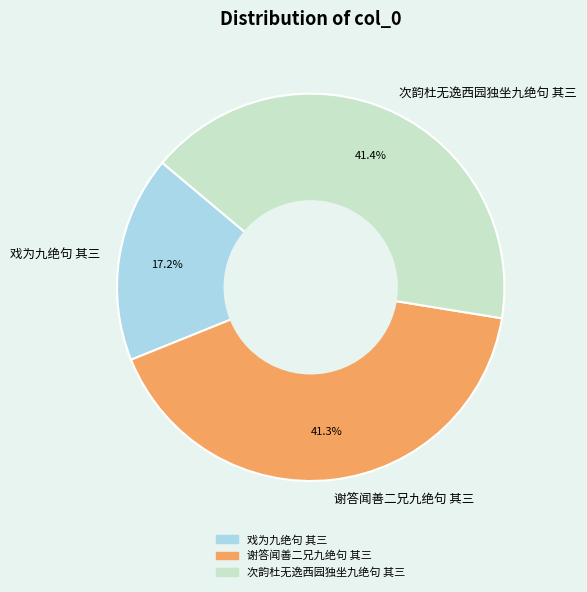

Is the sum of 戏为九绝句 其三 and 次韵杜无逸西园独坐九绝句 其三 greater than half?

Yes